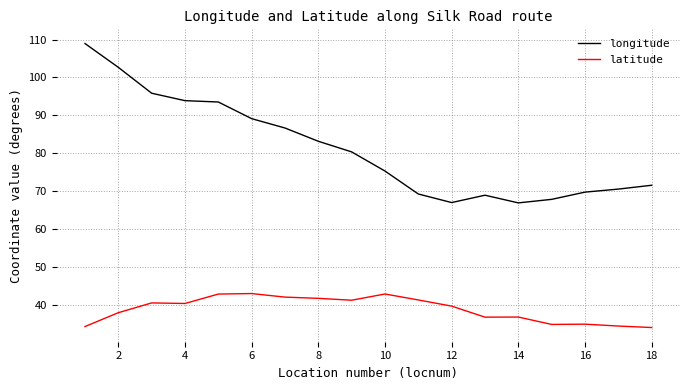

What is the difference between the maximum and minimum values in the latitude series?

9.0